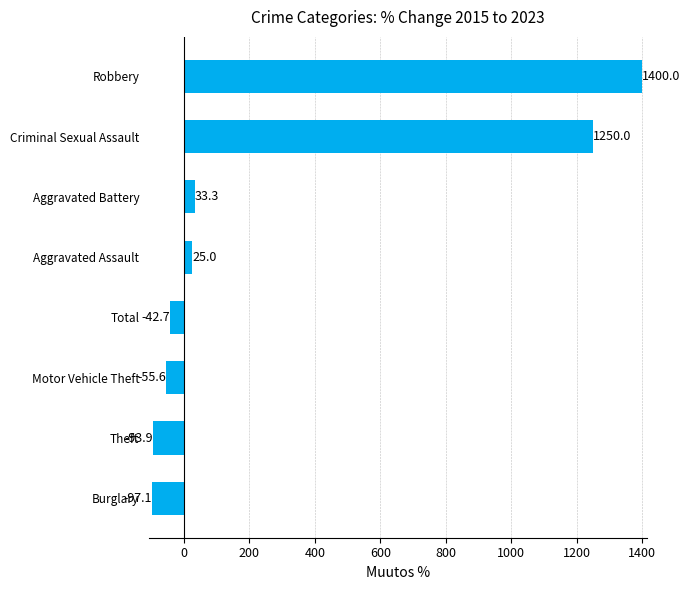

What is the change in value from Total to Robbery?

+1442.7